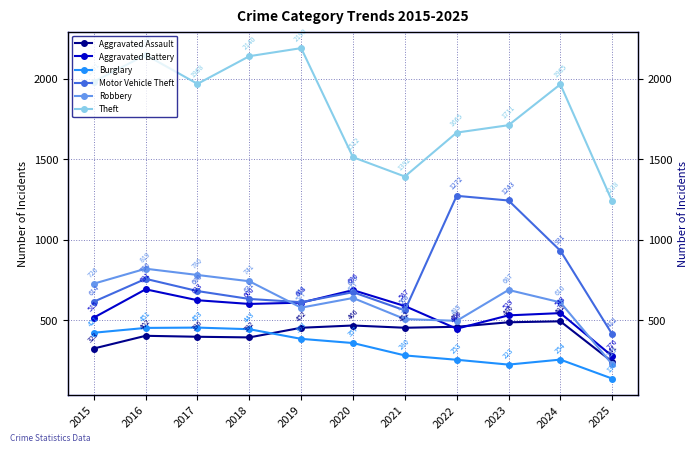

What is the highest value of the Motor Vehicle Theft series?

1272